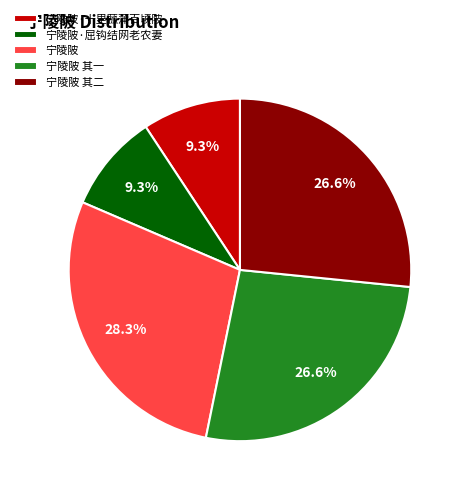

Is it true that 宁陵陂 is 40% of the pie?

False